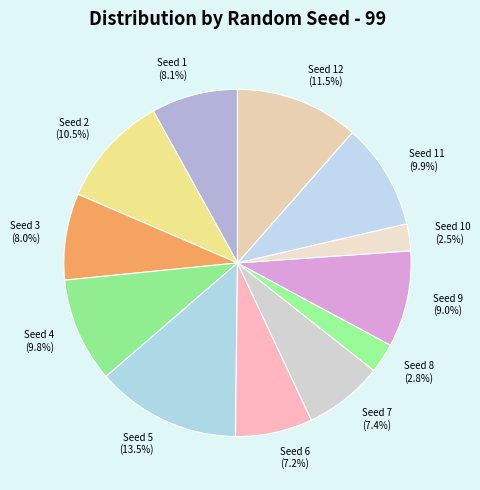

What percentage do Seed 9 and Seed 11 together represent?

18.9%